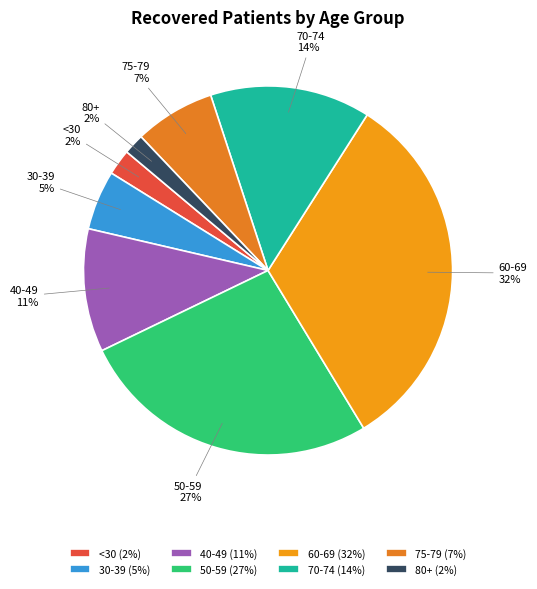

To the nearest percent, what portion does 30-39 represent?

5%